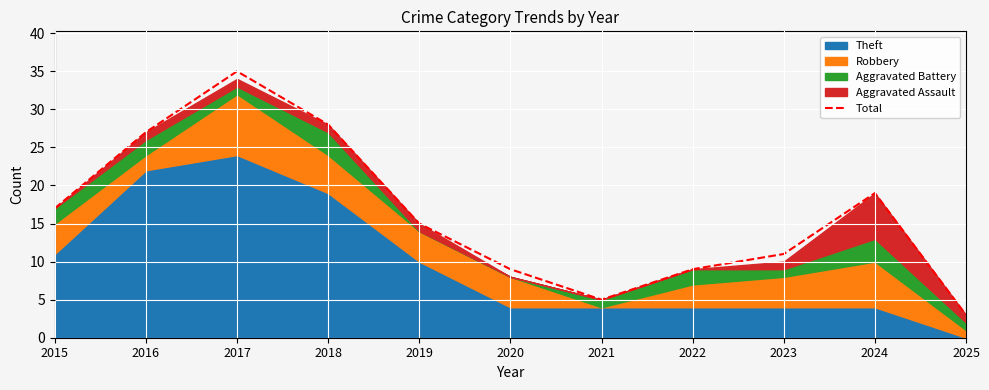

Approximately how many times larger is the value at 2015 compared to 2023?

1.5